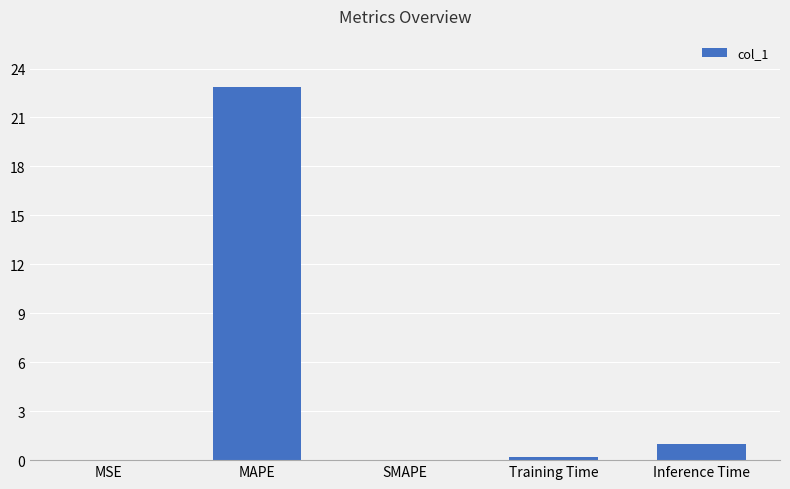

The value at MAPE is 22.9. True or false?

True